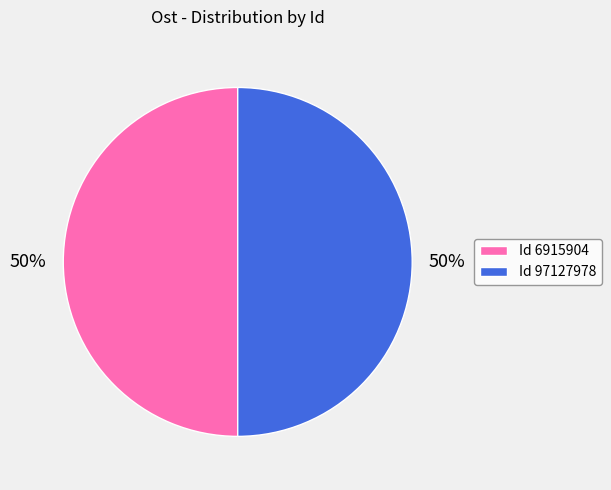

True or false: Id 6915904 accounts for 64% of the total.

False